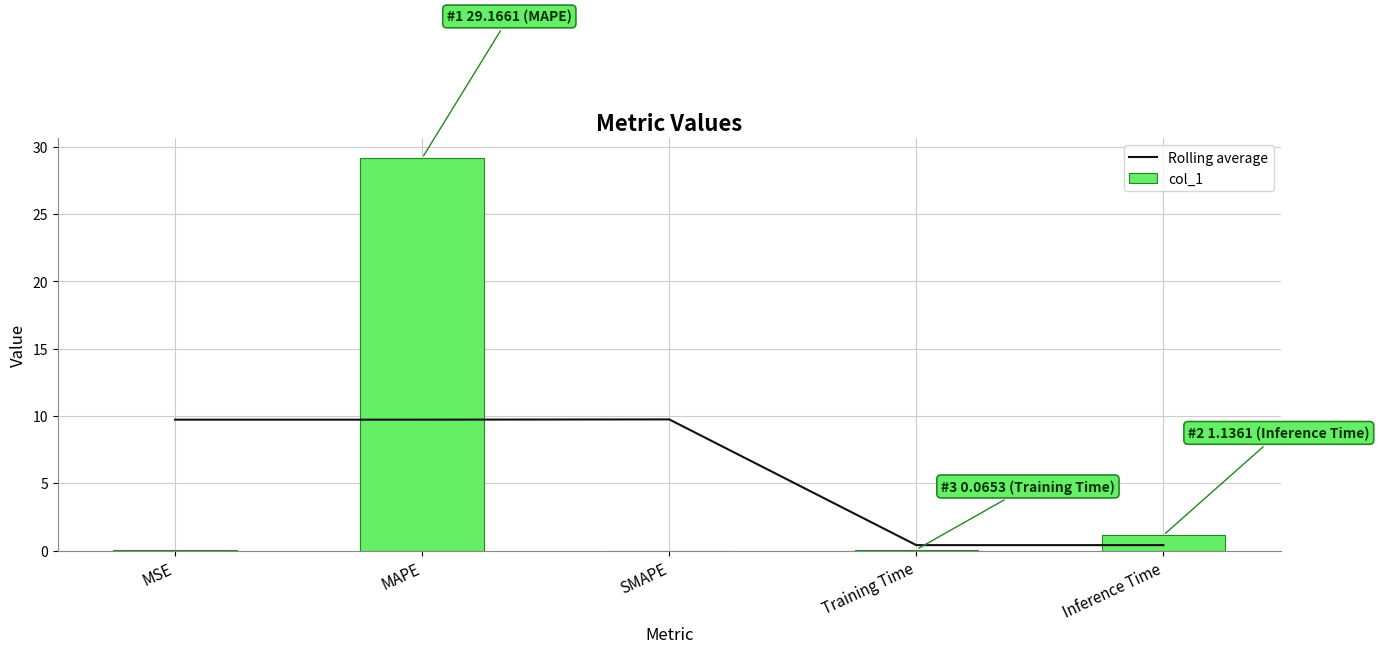

What is the value of the col_1 bar at the 2nd from the left?

29.2